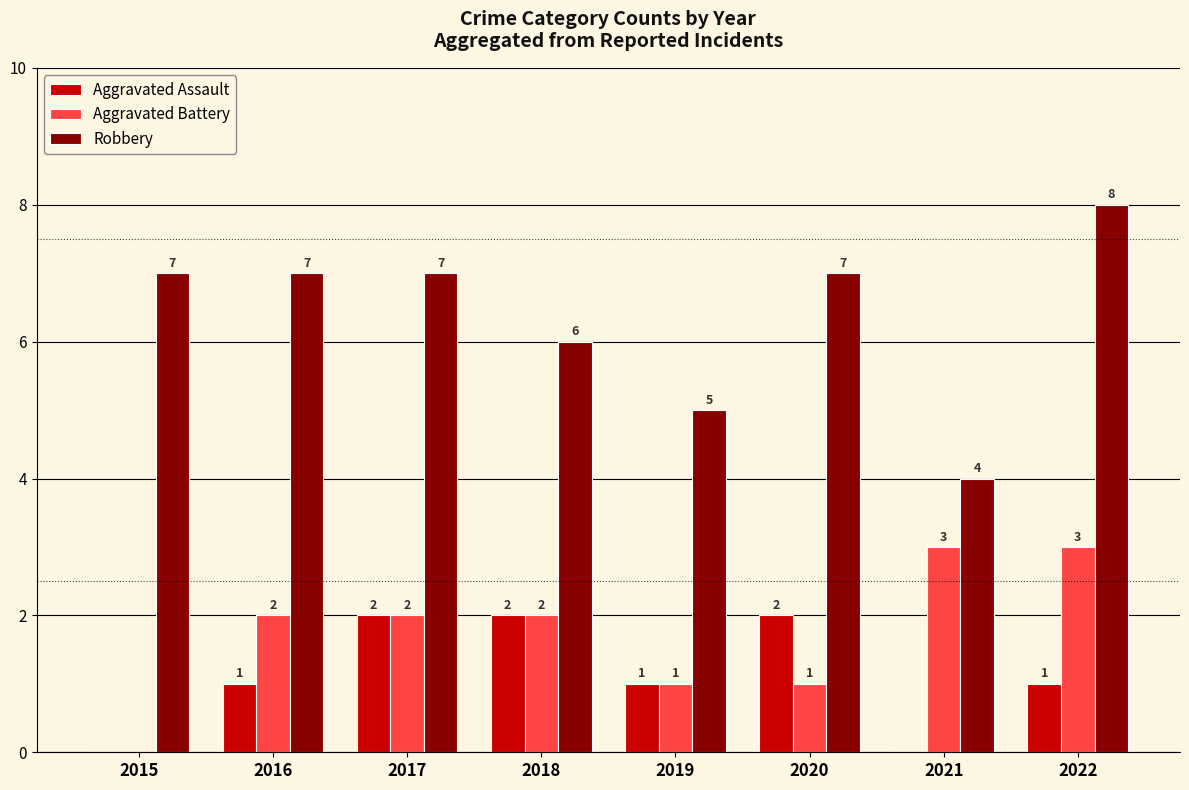

Is the value of Aggravated Battery at 2020 greater than the value of Aggravated Assault at 2017?

No